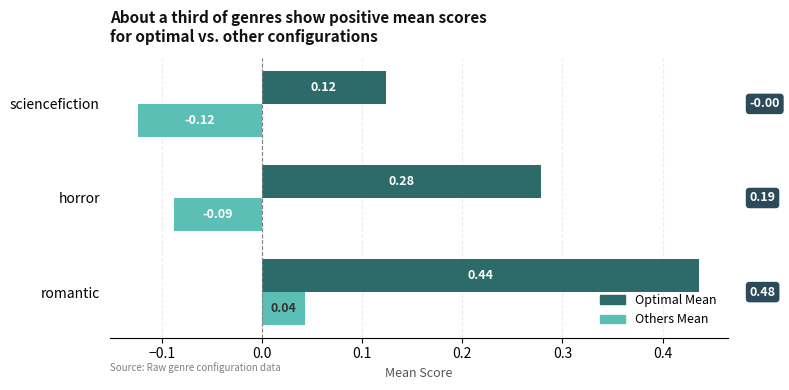

At which category is the sum across all series the highest?

romantic